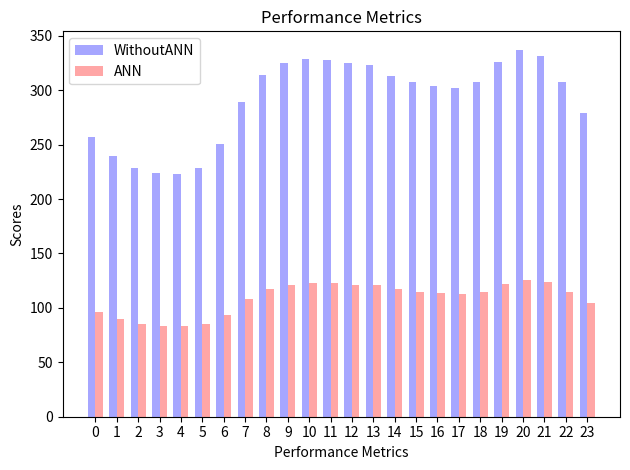

What is the difference between the maximum and minimum values in the ANN series?

42.5